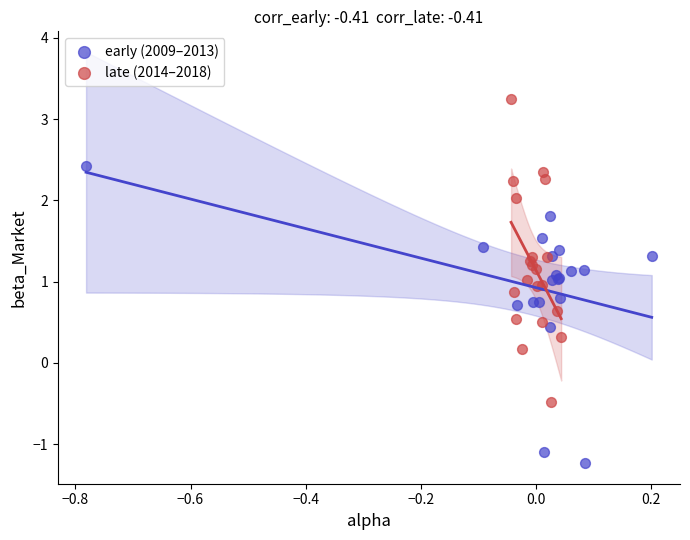

Which series reaches the minimum Y coordinate?

early (2009–2013)